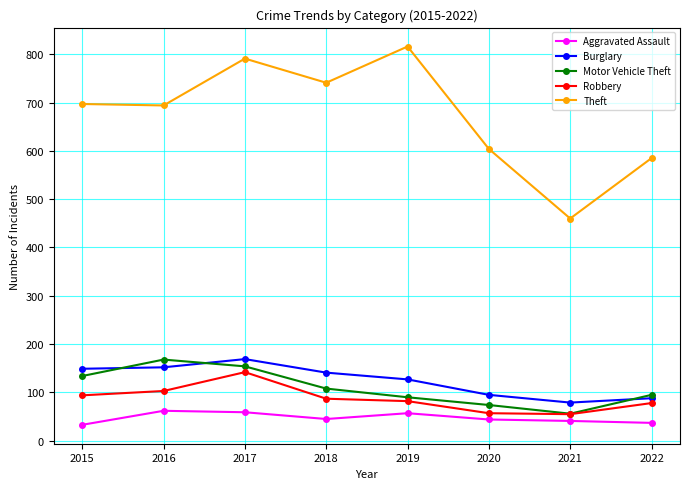

Where does the Motor Vehicle Theft series first go above 108?

2015